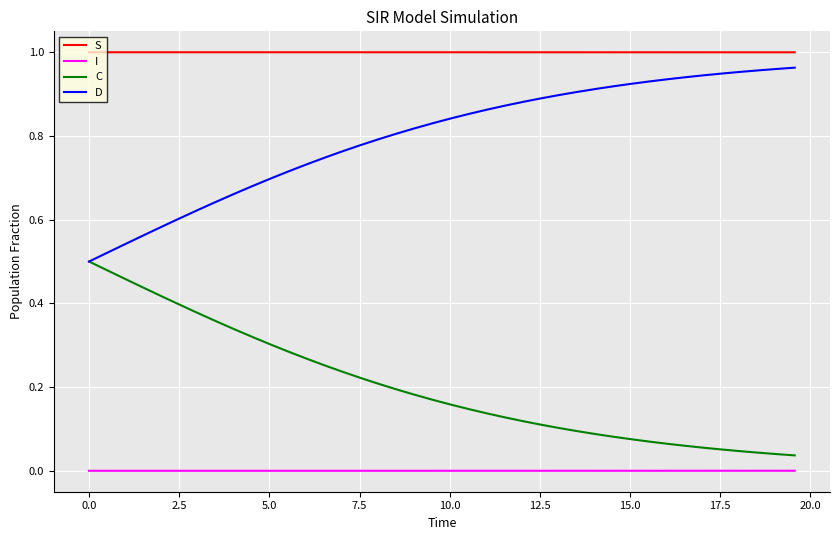

True or false: I and C cross at least once.

False